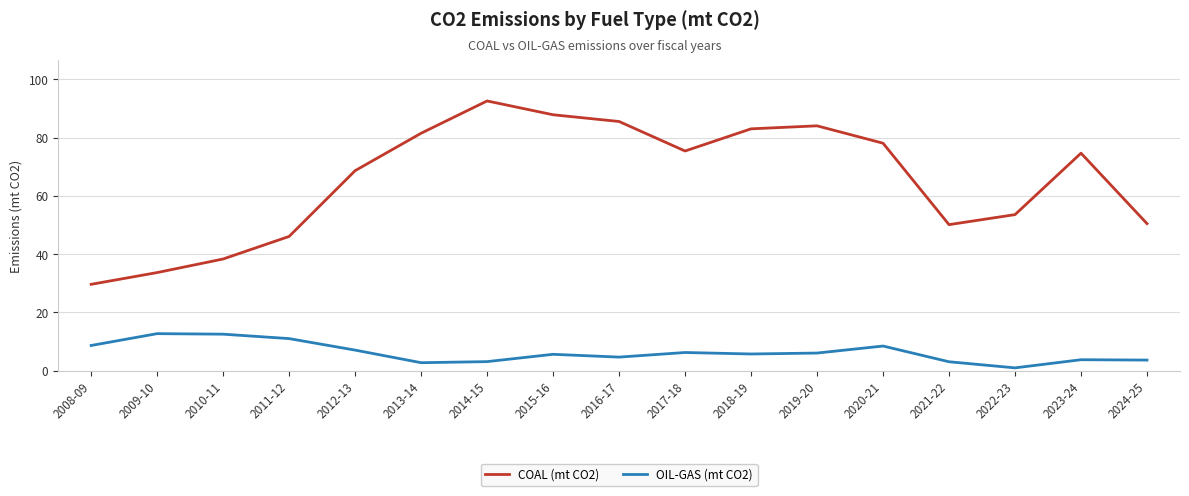

Rank the series by their maximum value, from lowest to highest.

OIL-GAS (mt CO2), COAL (mt CO2)